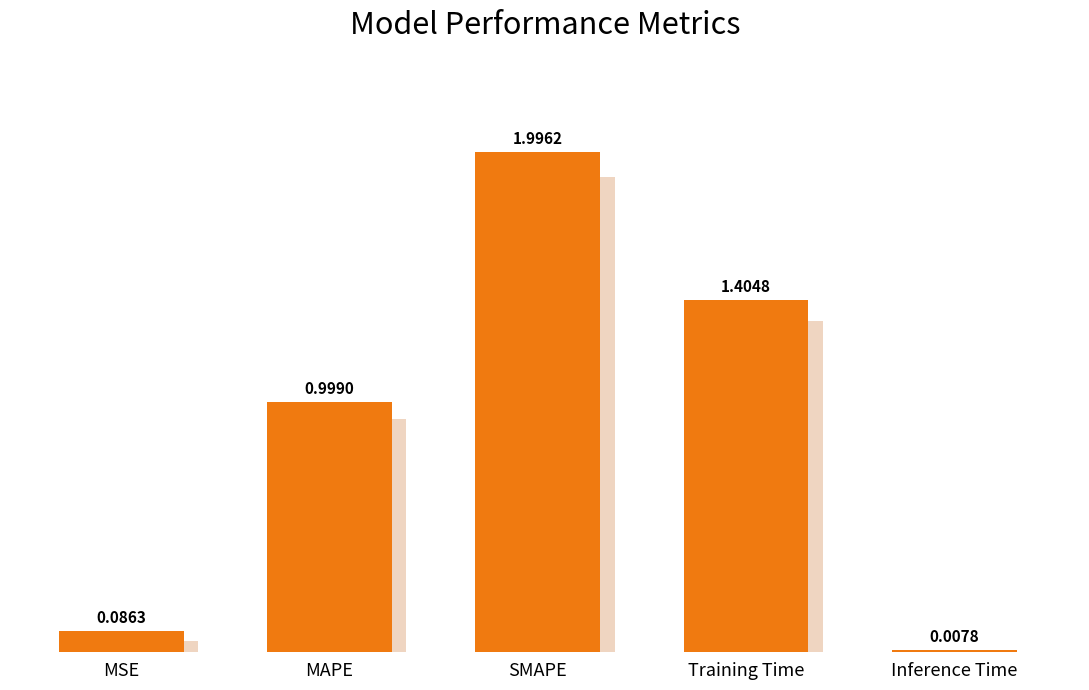

At which label is the value closest to 1?

MAPE